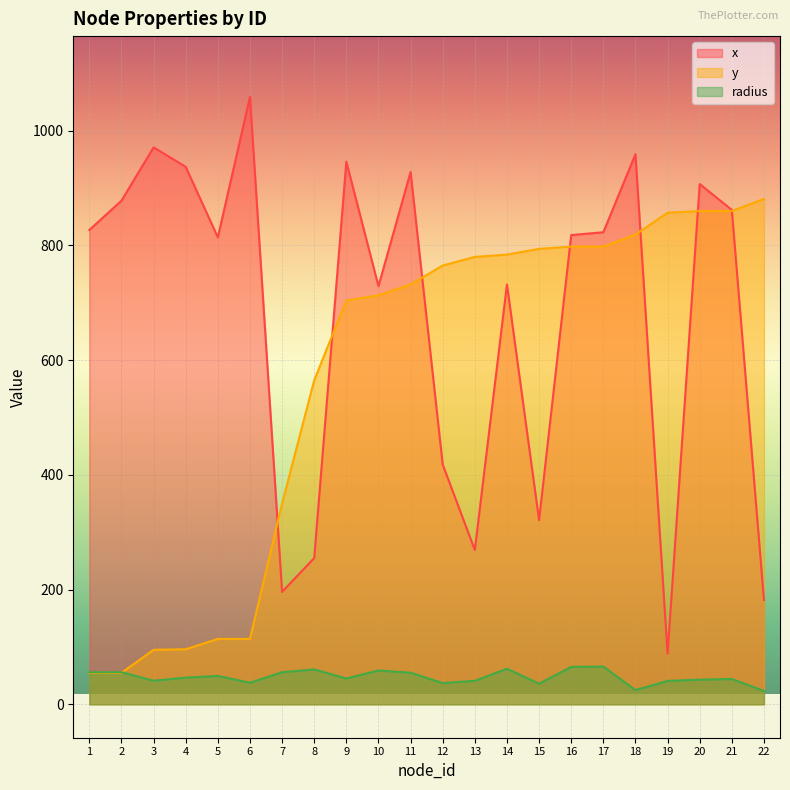

Does the chart display data point markers on the line(s)?

No